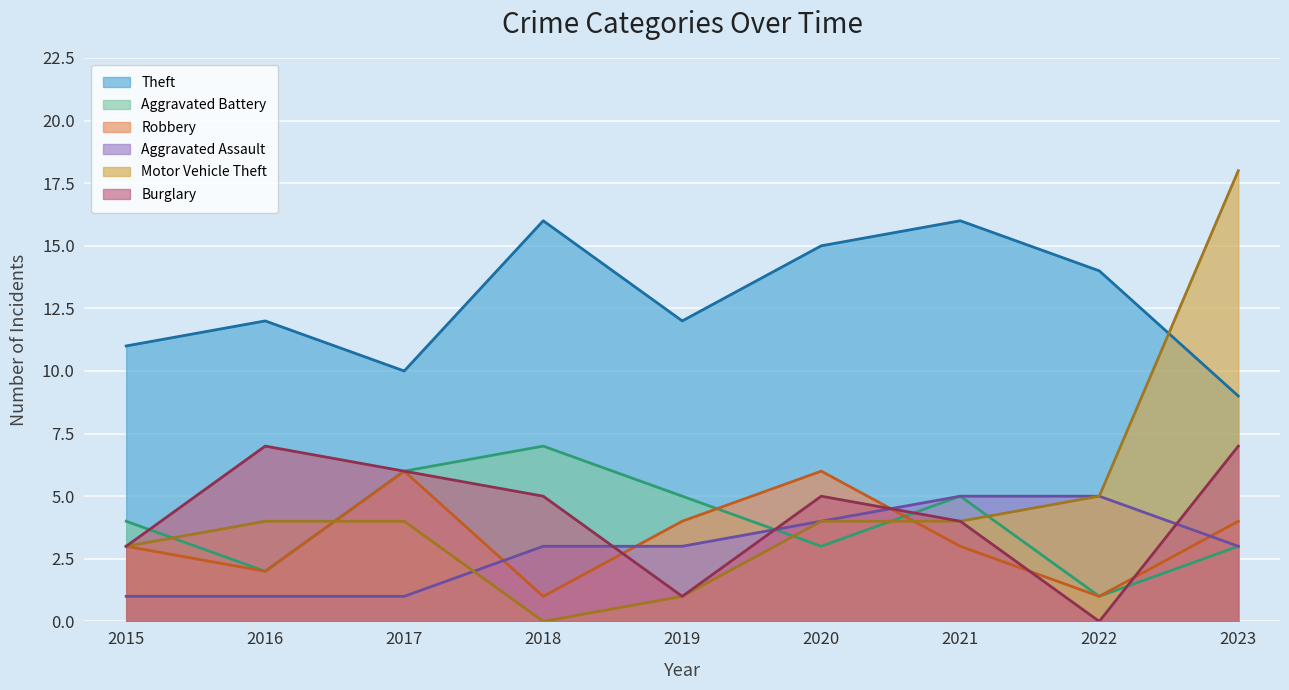

What are all the series names shown in the legend?

Theft, Aggravated Battery, Robbery, Aggravated Assault, Motor Vehicle Theft, Burglary